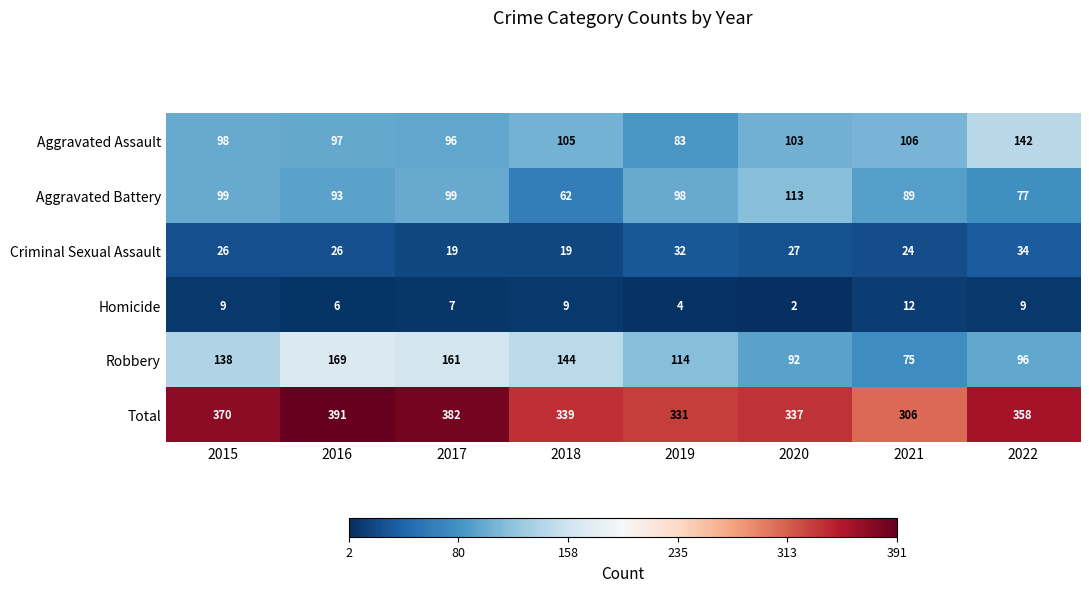

What is the sum of the Aggravated Battery values at 2022 and 2017?

176